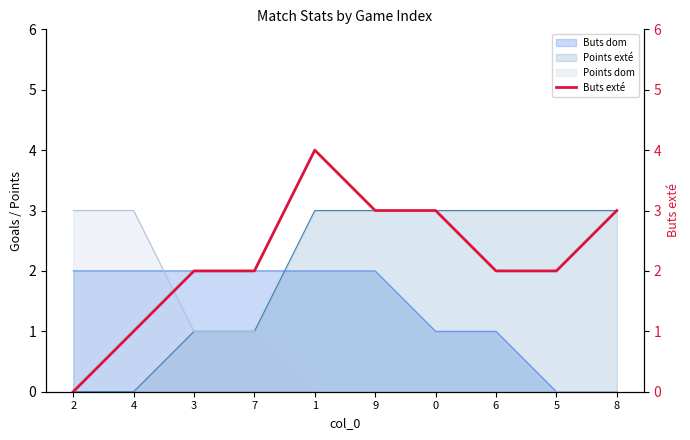

True or false: the data shows 1 at 6.

False